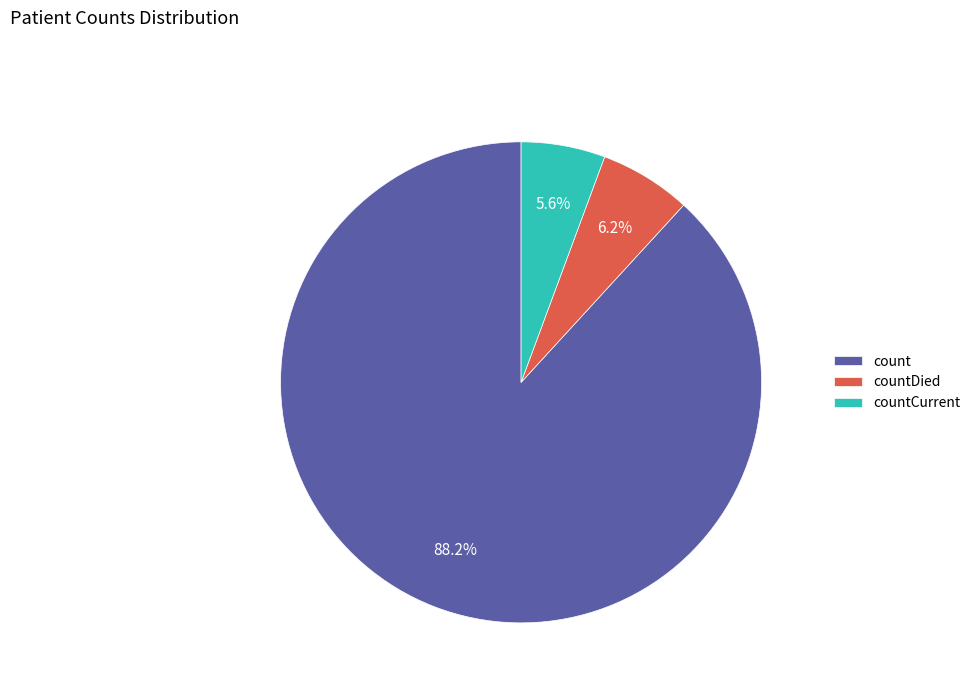

What is the smallest slice in the pie chart?

countCurrent